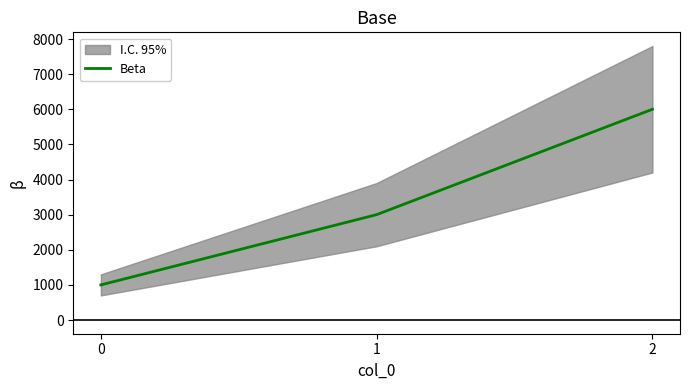

List the labels in order of value, largest first.

2, 1, 0